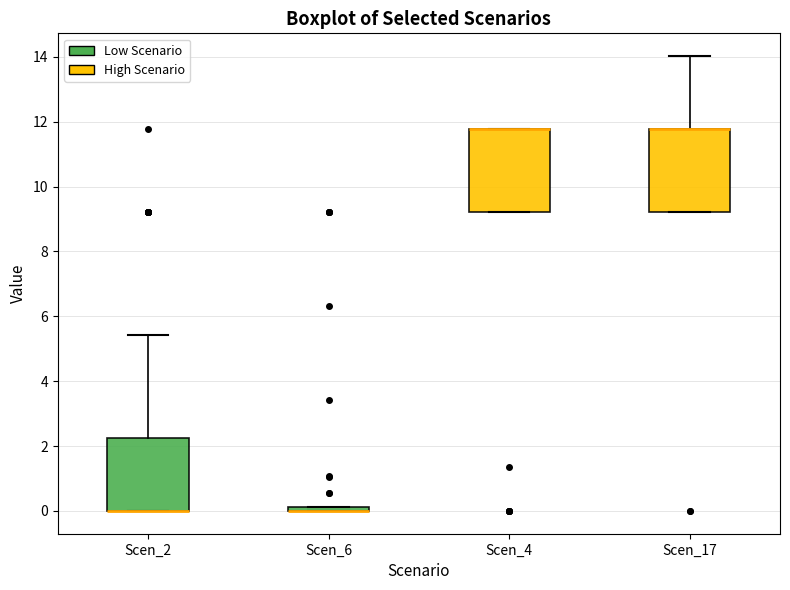

Where is the lower edge of the box for Scen_6 on the y-axis? The values are not printed on the chart, so give them approximately, as read against the axis.

0.0